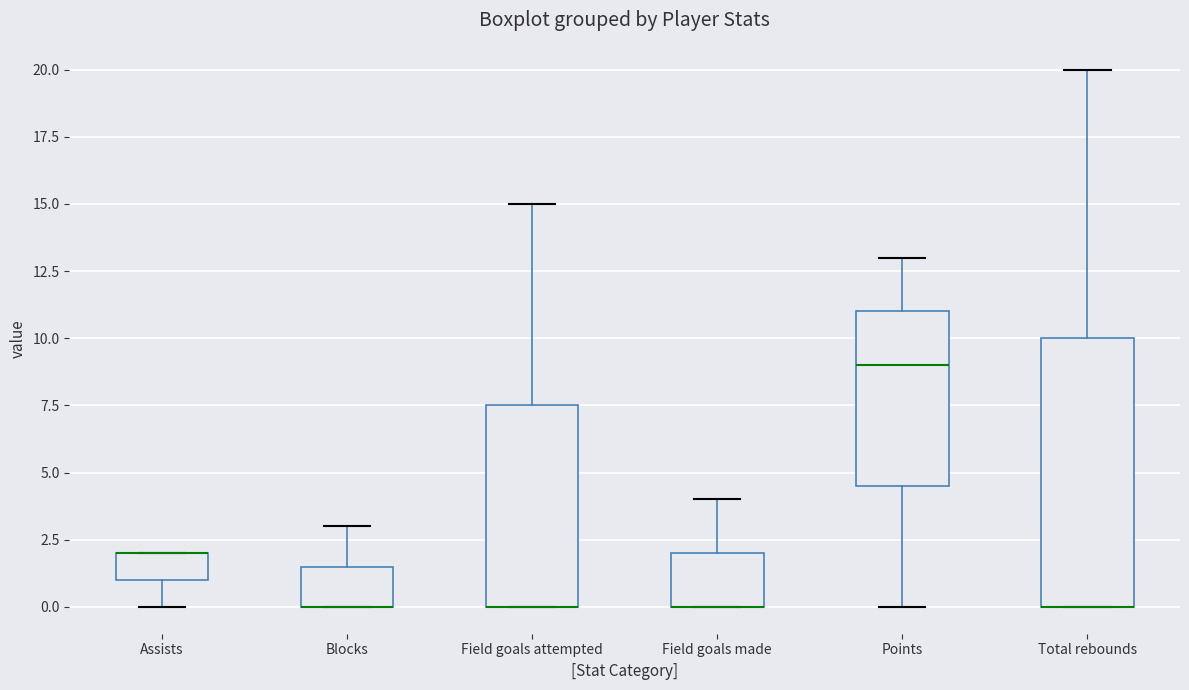

Which box is the tallest, from its lower edge to its upper edge?

Total rebounds